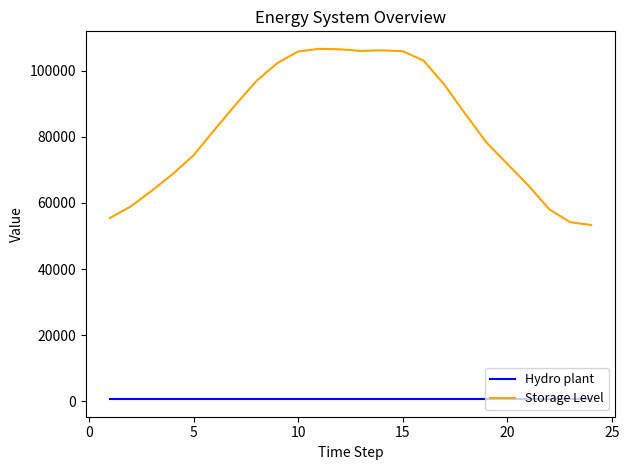

List the series in order of their overall mean, highest first.

Storage Level, Hydro plant